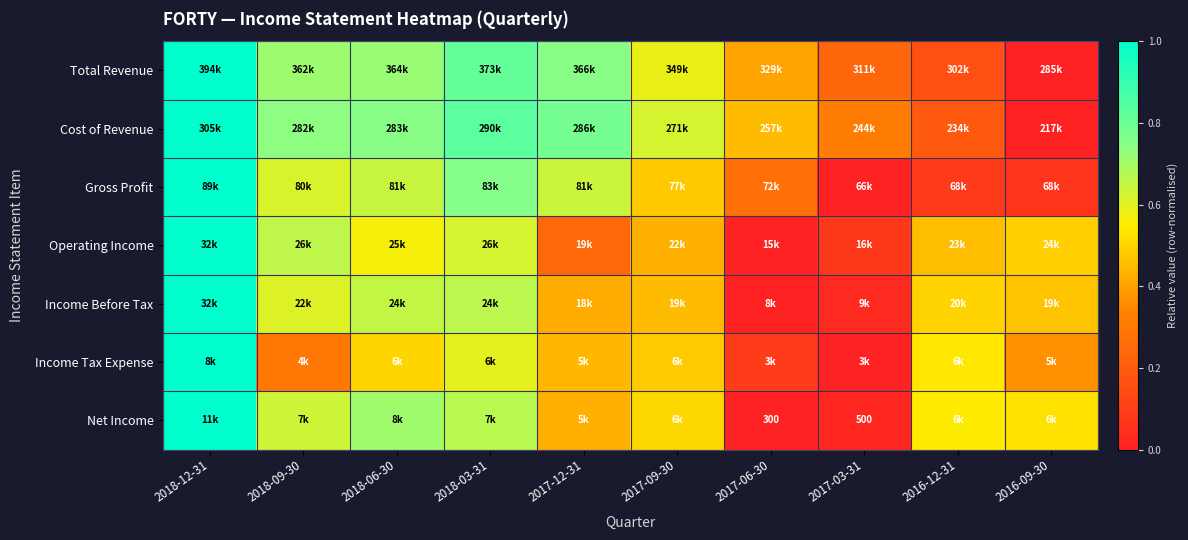

The value of Operating Income at 2018-03-31 is 0.2. True or false?

False